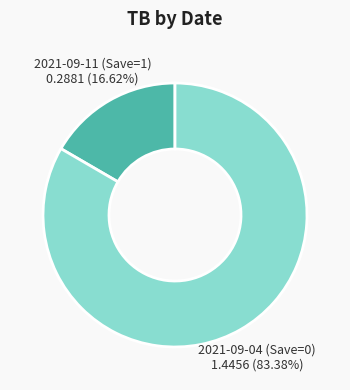

Which slice is the smallest?

2021-09-11 (Save=1)